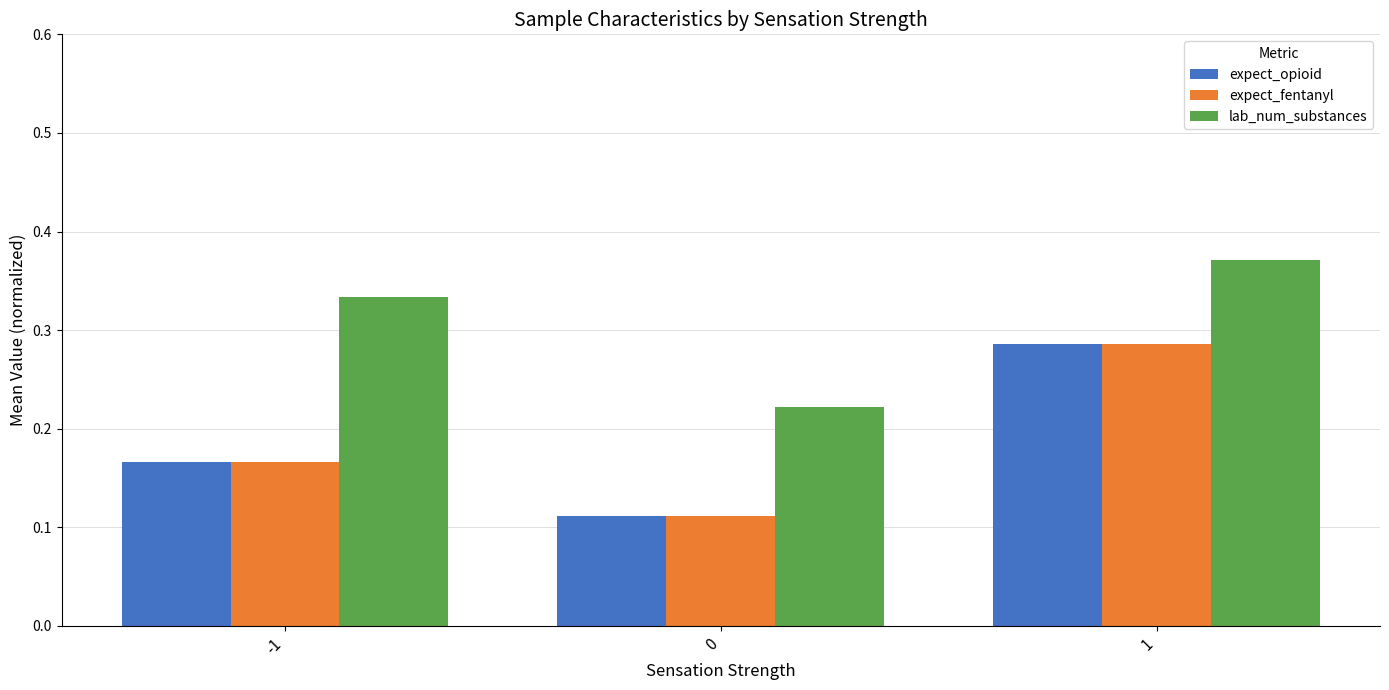

Which series has the largest total across all categories?

lab_num_substances